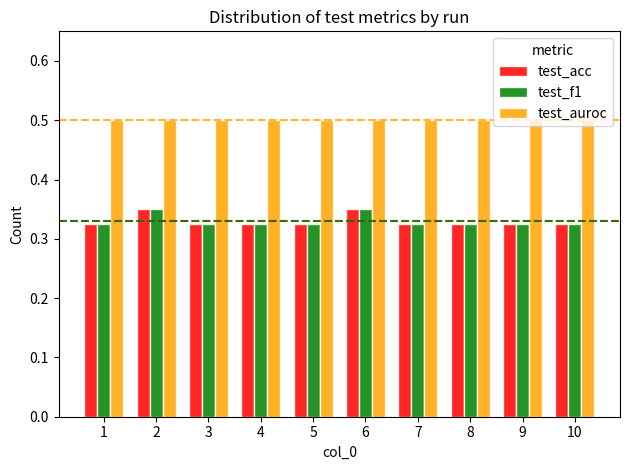

What is the maximum value for test_auroc?

0.5